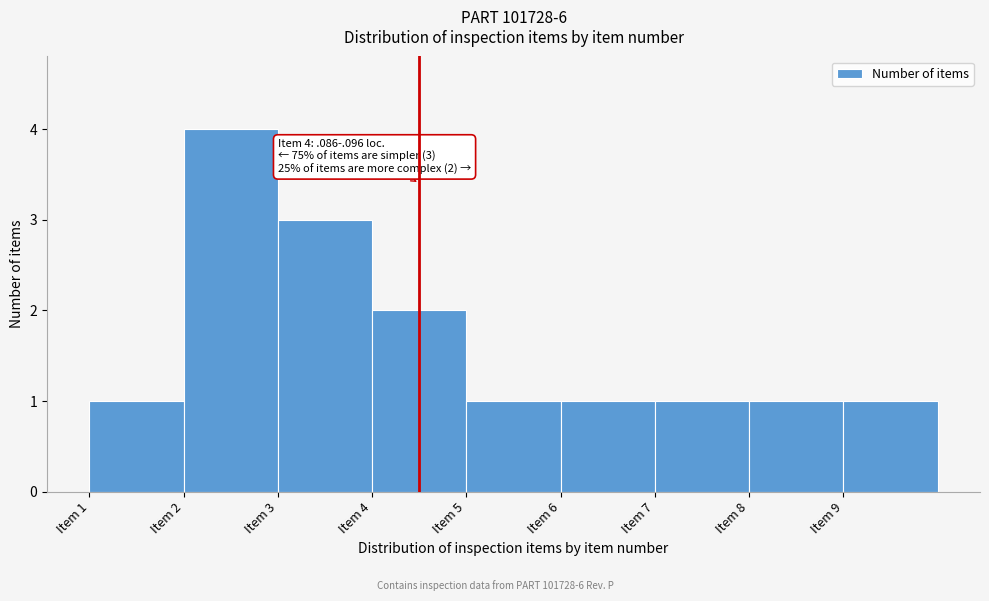

Over which range of the x-axis is the bar tallest?

2 to 3